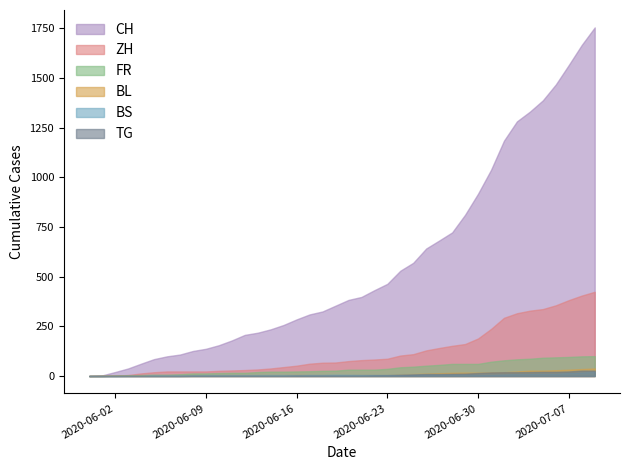

True or false: TG and CH intersect in this chart.

False